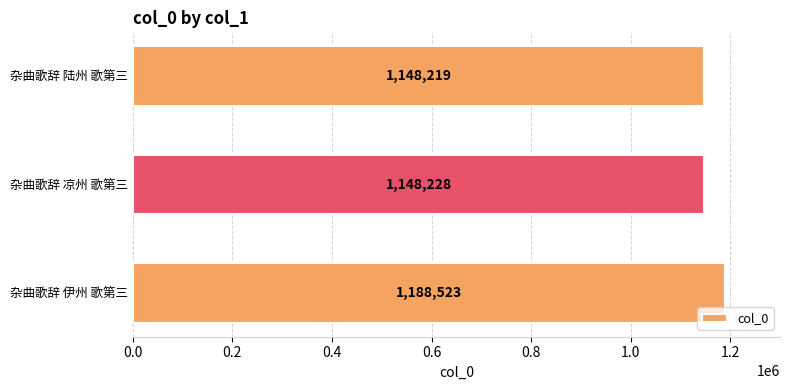

What is the change in value from 杂曲歌辞 伊州 歌第三 to 杂曲歌辞 陆州 歌第三?

-40304